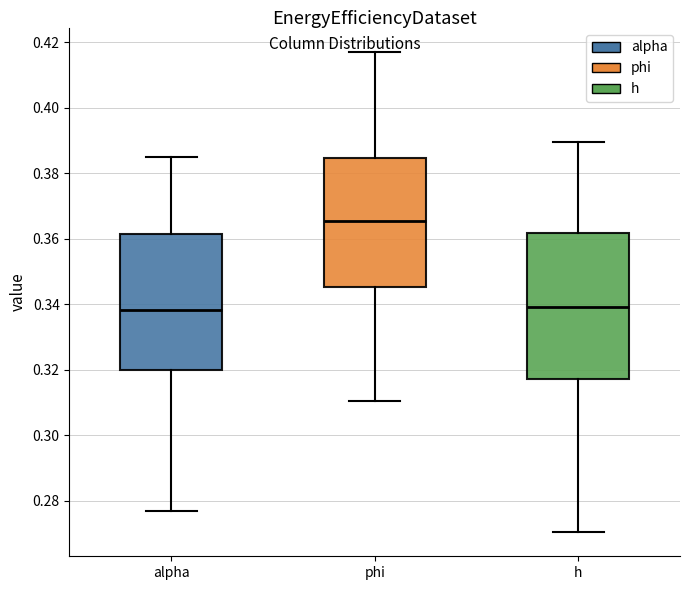

Reading left to right, read every box against the y-axis: the position of its median line, the range the box covers, and the ends of its whiskers. The values are not printed on the chart, so give them approximately, as read against the axis.

alpha: median 0.338, box 0.320 to 0.362, whiskers 0.278 to 0.386
phi: median 0.366, box 0.346 to 0.384, whiskers 0.310 to 0.416
h: median 0.340, box 0.318 to 0.362, whiskers 0.270 to 0.390